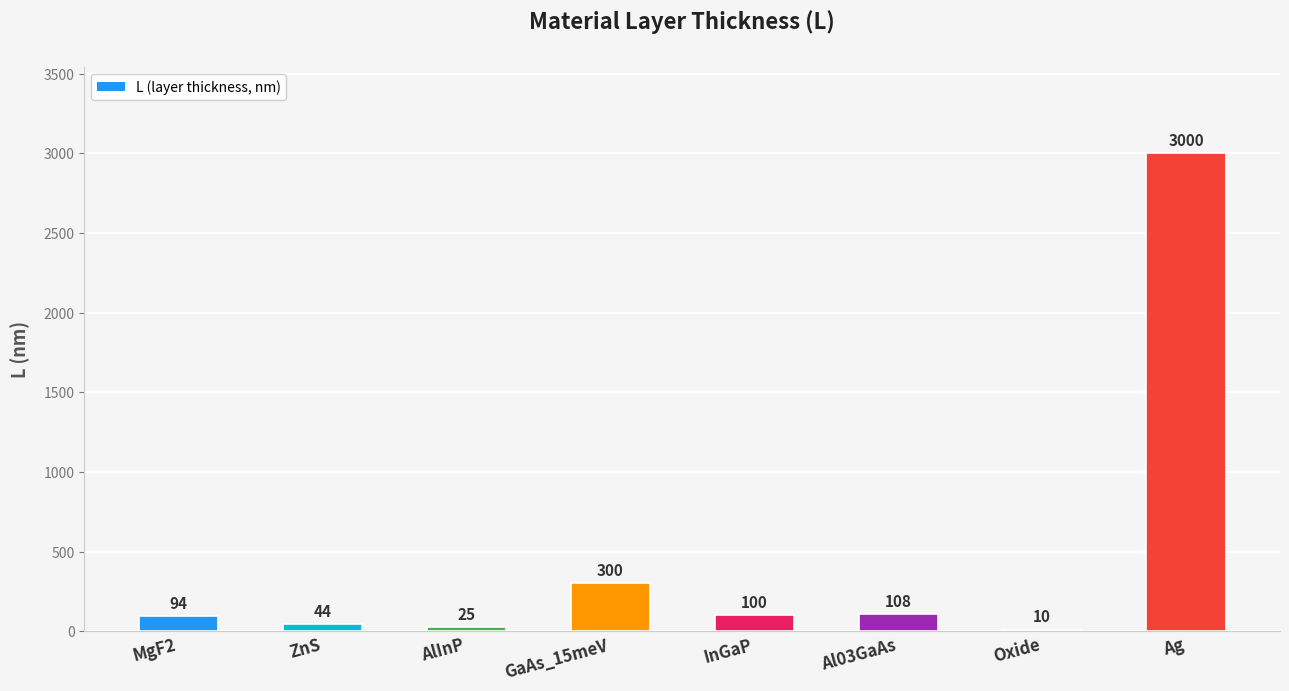

What is the change in value from InGaP to Ag?

+2900